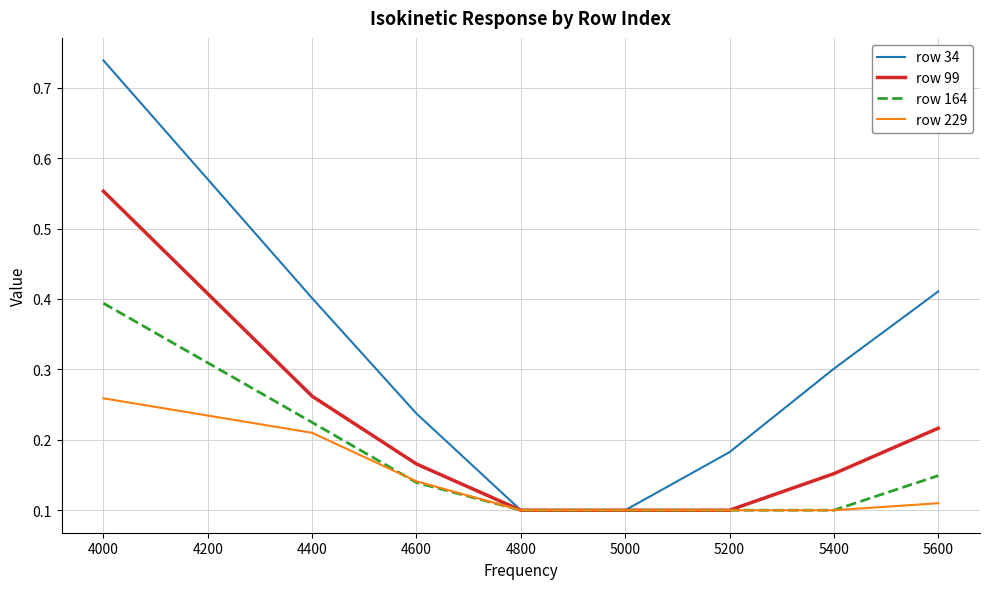

Which category has the highest value in the row 229 series?

4000